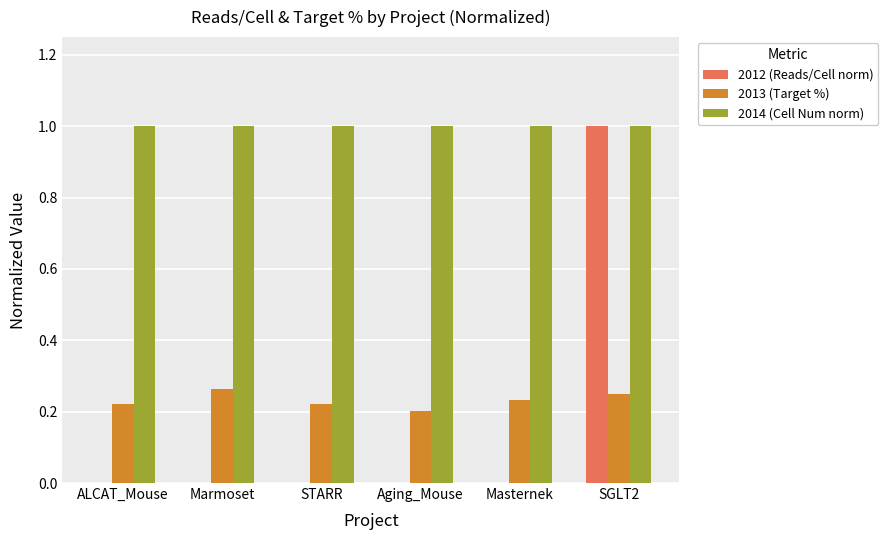

Is it true that 2013 (Target %) equals 0.3 at STARR?

False